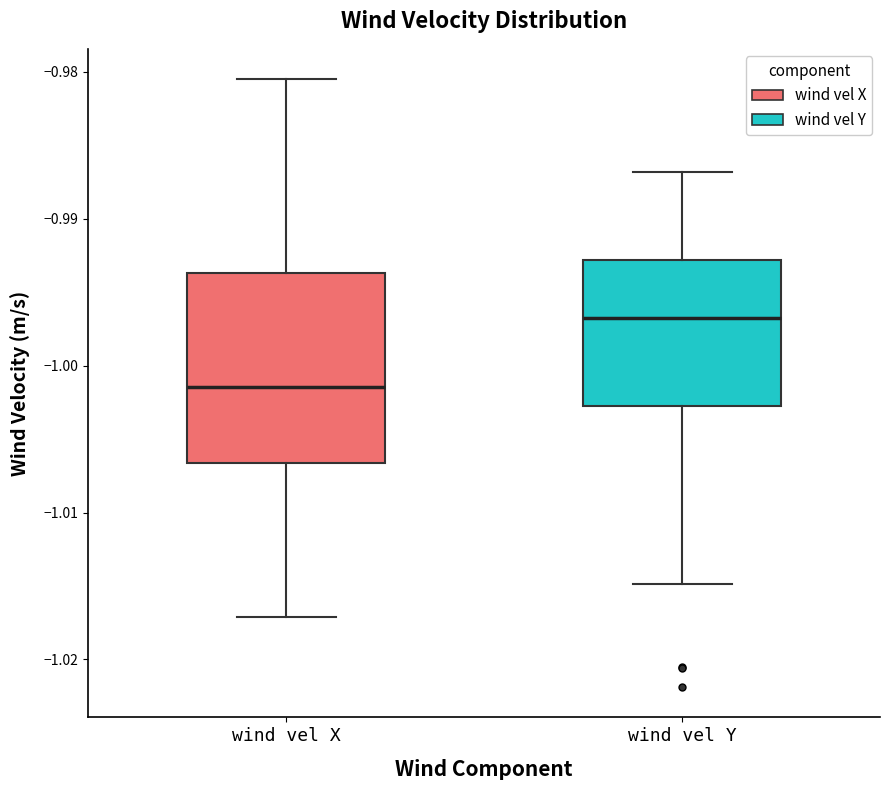

Reading left to right, read every box against the y-axis: the position of its median line, the range the box covers, and the ends of its whiskers. The values are not printed on the chart, so give them approximately, as read against the axis.

wind vel X: median -1.001, box -1.007 to -0.994, whiskers -1.017 to -0.980
wind vel Y: median -0.997, box -1.003 to -0.993, whiskers -1.015 to -0.987